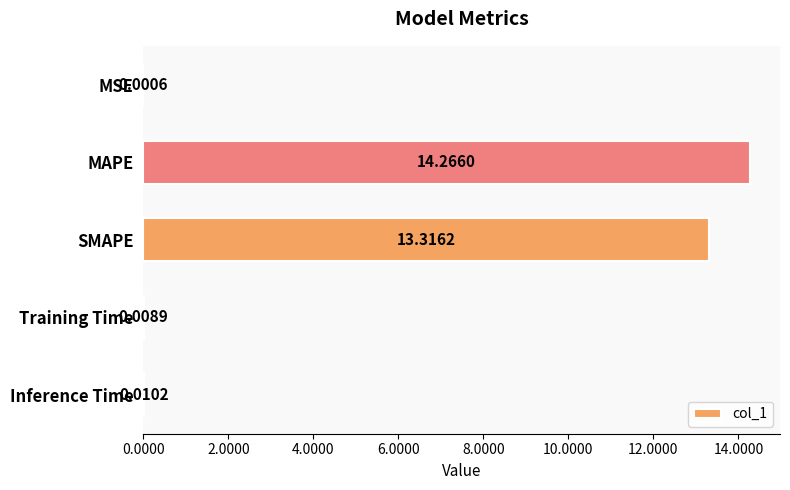

What is the change in value from MAPE to Training Time?

-14.3